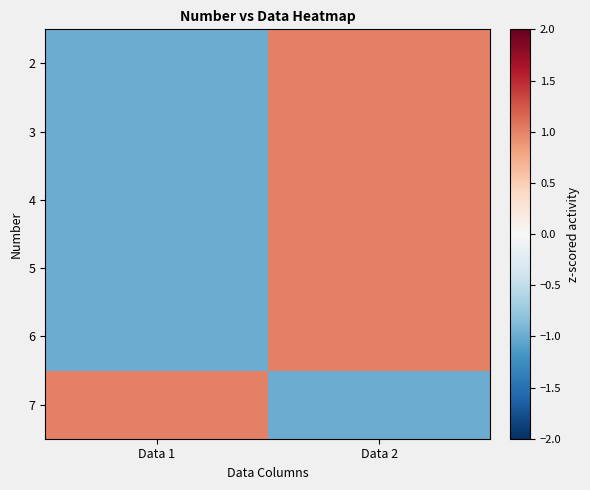

At which category does the chart reach its peak across all series?

Data 2